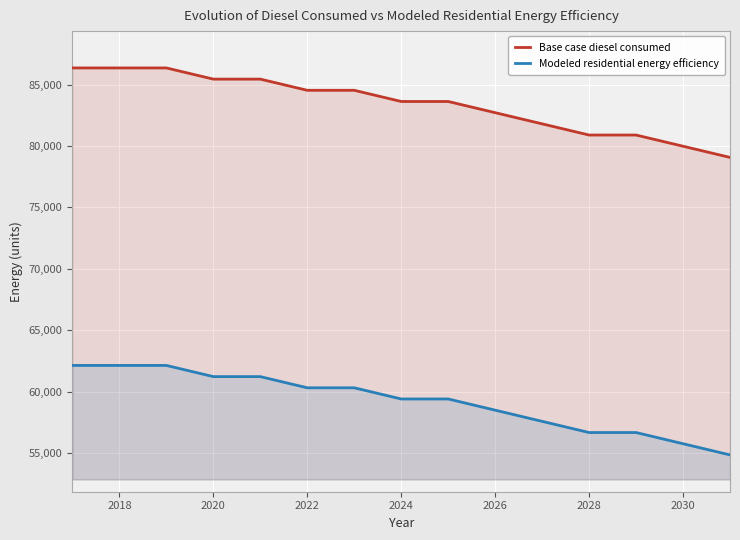

At how many categories does at least one series exceed 81759?

11